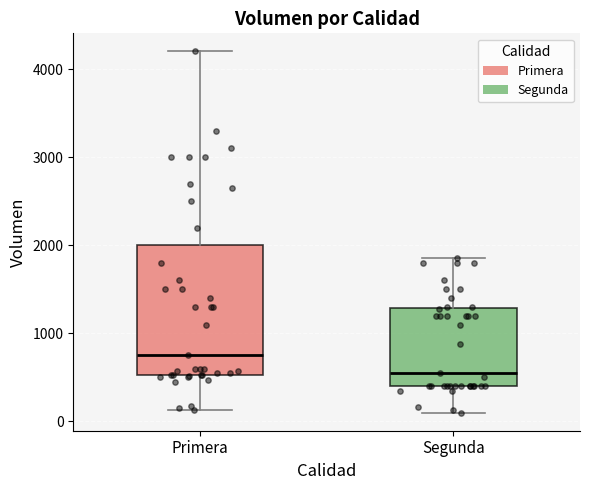

Reading left to right, transcribe this box plot: for each box, give where its median line is, the range the box spans, and where its two whiskers end, as read against the y-axis. The values are not printed on the chart, so give them approximately, as read against the axis.

Primera: median 800, box 500 to 2000, whiskers 100 to 4200
Segunda: median 600, box 400 to 1300, whiskers 100 to 1900